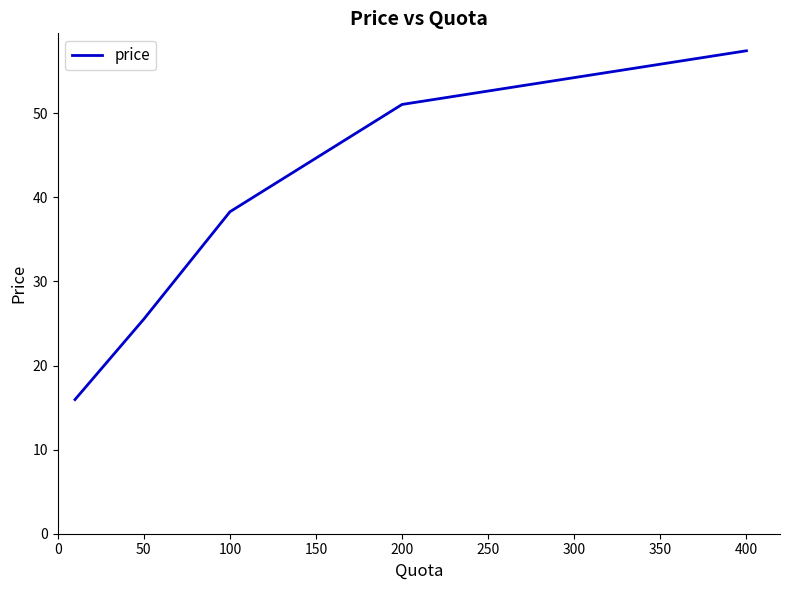

What is the sum of all values?

188.2